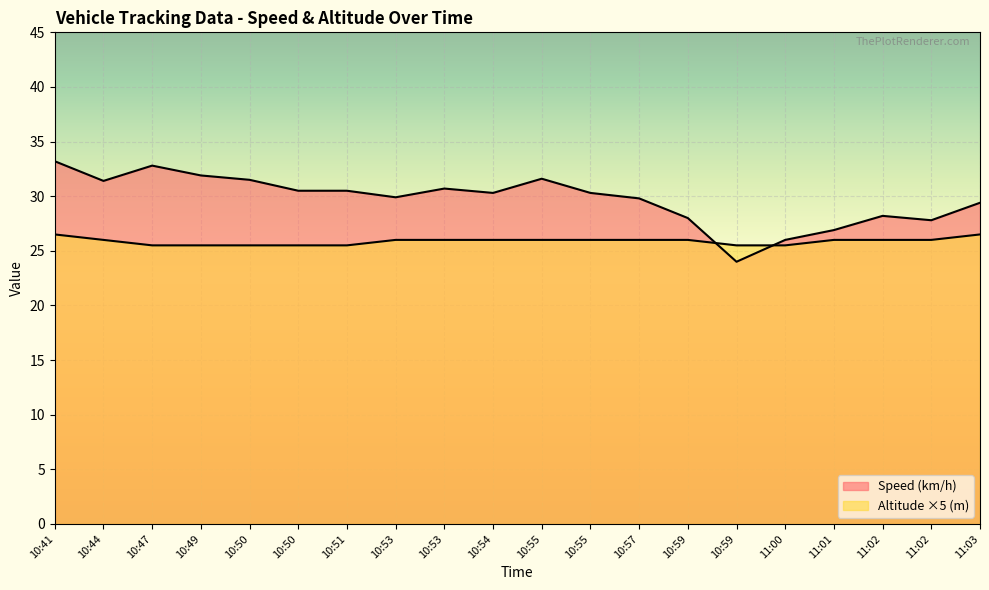

Reading left to right, what are all the values shown in this chart?

Speed (km/h): 10:41=33.2	10:44=31.4	10:47=32.8	10:49=31.9	10:50=31.5	10:50=30.5	10:51=30.5	10:53=29.9	10:53=30.7	10:54=30.3	10:55=31.6	10:55=30.3	10:57=29.8	10:59=28.0	10:59=24.0	11:00=26.0	11:01=26.9	11:02=28.2	11:02=27.8	11:03=29.4
Altitude (m): 10:41=26.5	10:44=26.0	10:47=25.5	10:49=25.5	10:50=25.5	10:50=25.5	10:51=25.5	10:53=26.0	10:53=26.0	10:54=26.0	10:55=26.0	10:55=26.0	10:57=26.0	10:59=26.0	10:59=25.5	11:00=25.5	11:01=26.0	11:02=26.0	11:02=26.0	11:03=26.5